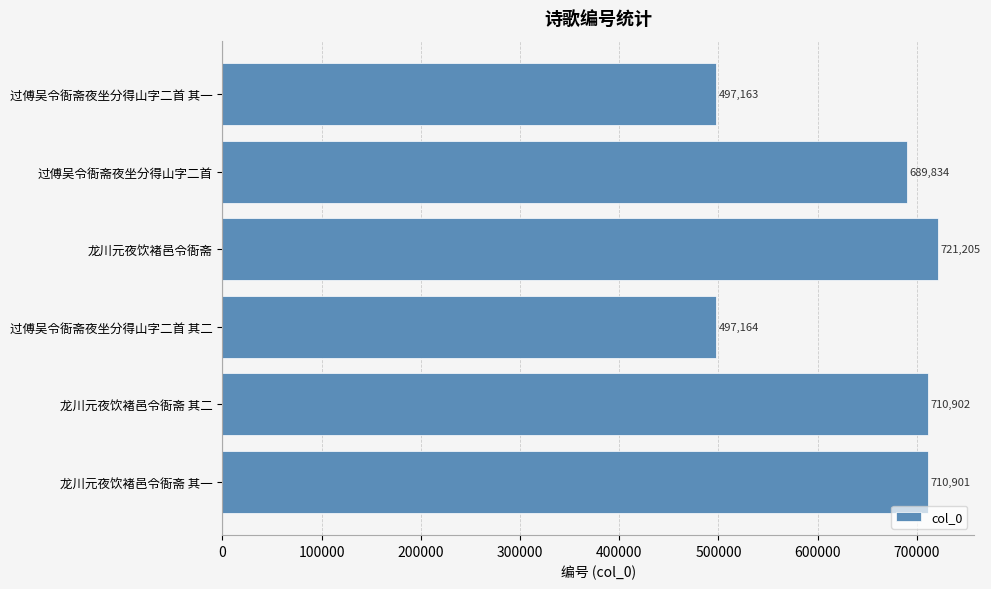

What value does the data have at 龙川元夜饮褚邑令衙斋, to the nearest 50?

721200